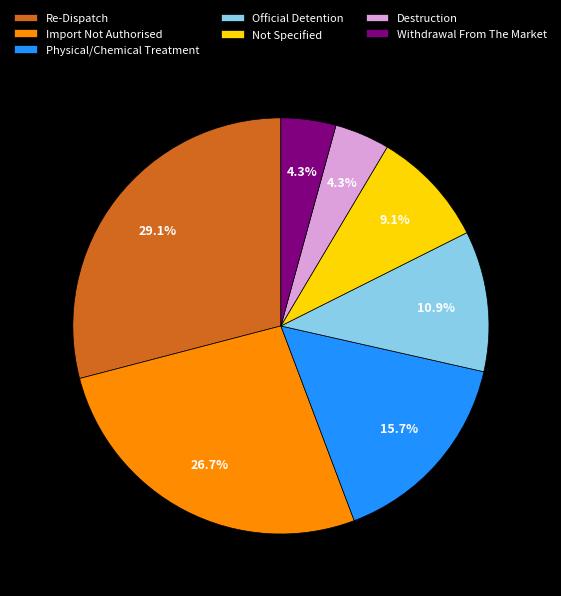

To the nearest percent, what is the combined percentage of Physical/Chemical Treatment and Official Detention?

27%